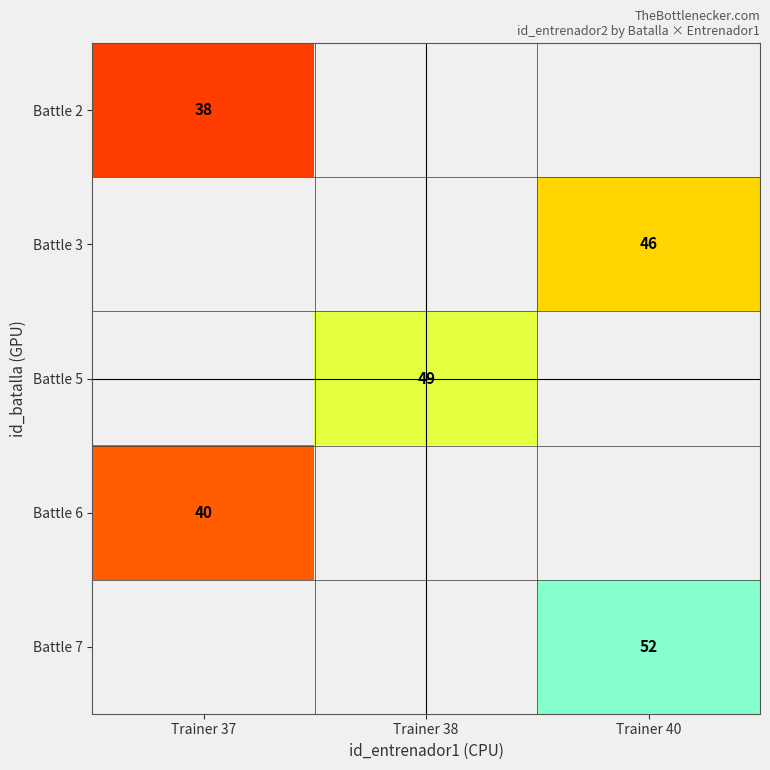

The Battle 7 series shows 52 at Trainer 40. True or false?

True